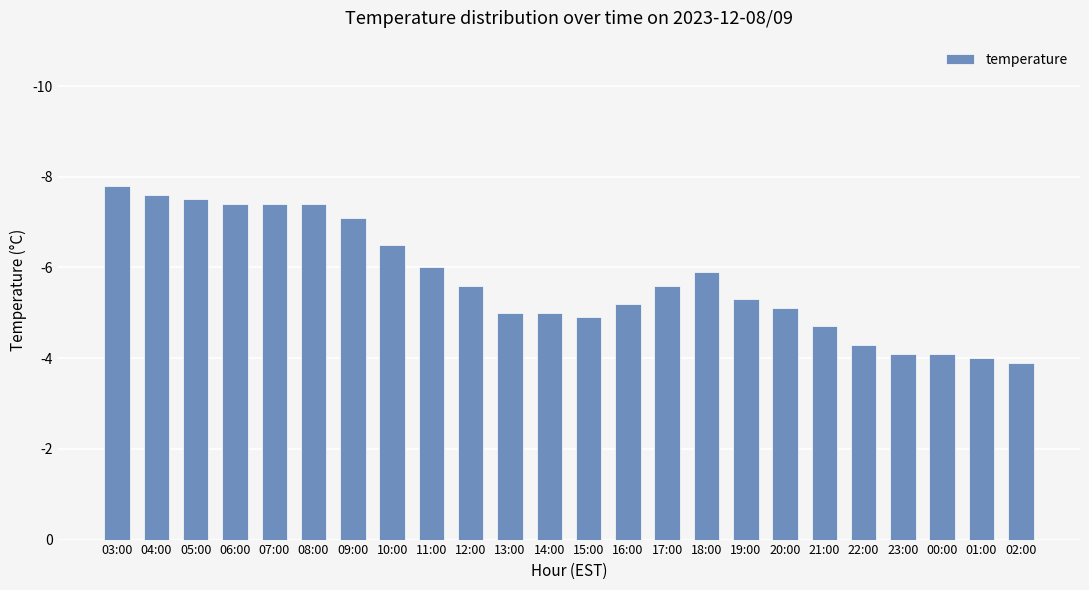

Are the bars horizontal?

No